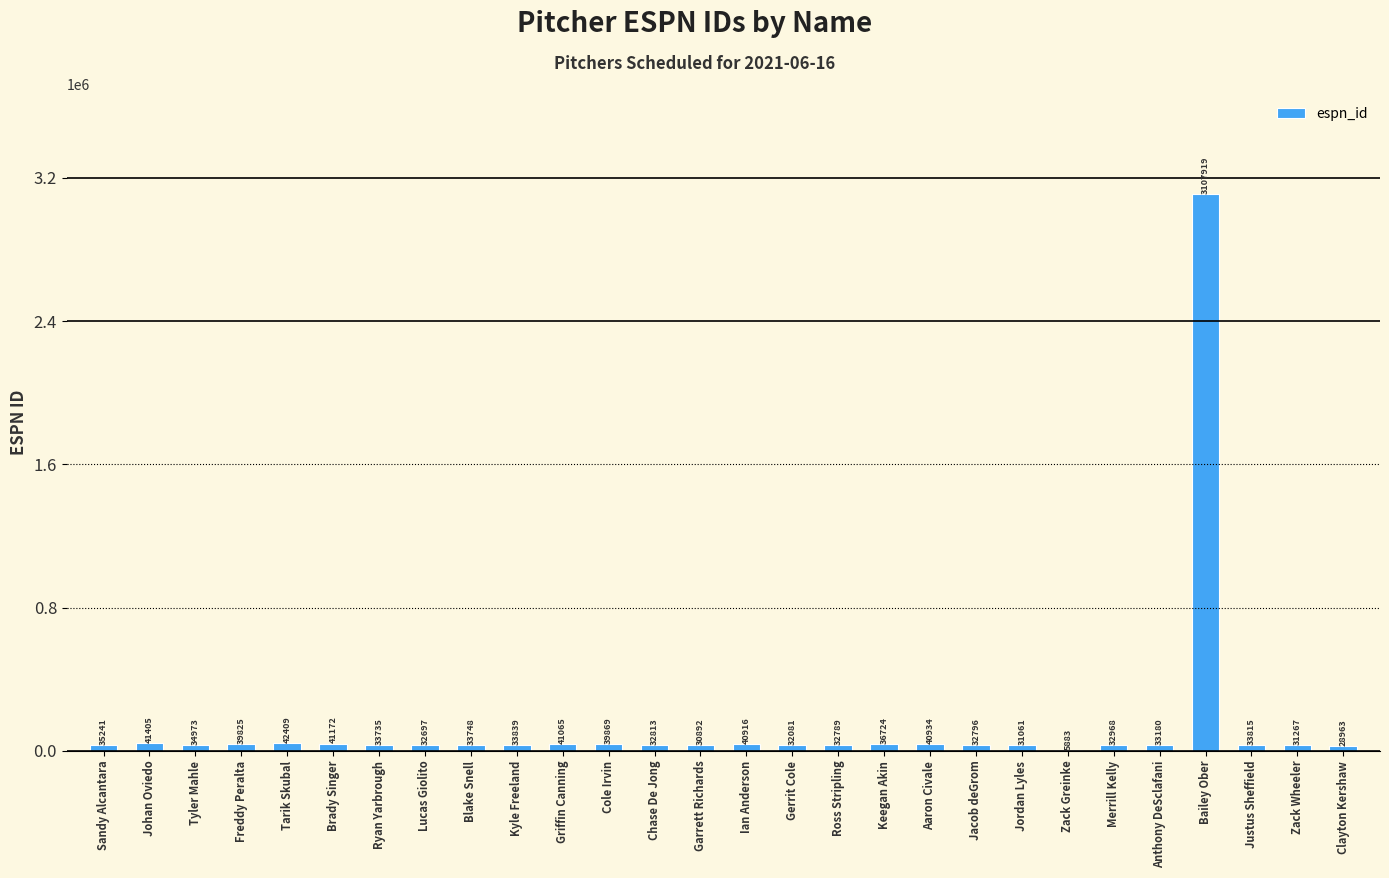

True or false: the data shows 31267 at Zack Wheeler.

True